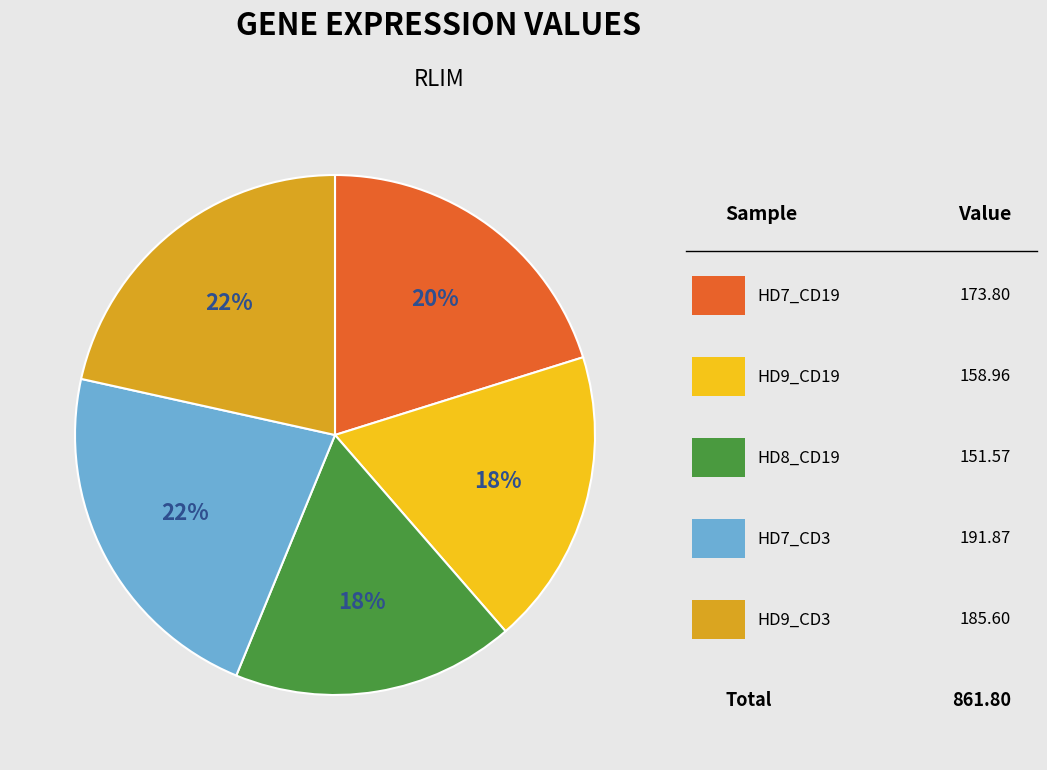

To the nearest percent, what is the average slice percentage?

20%